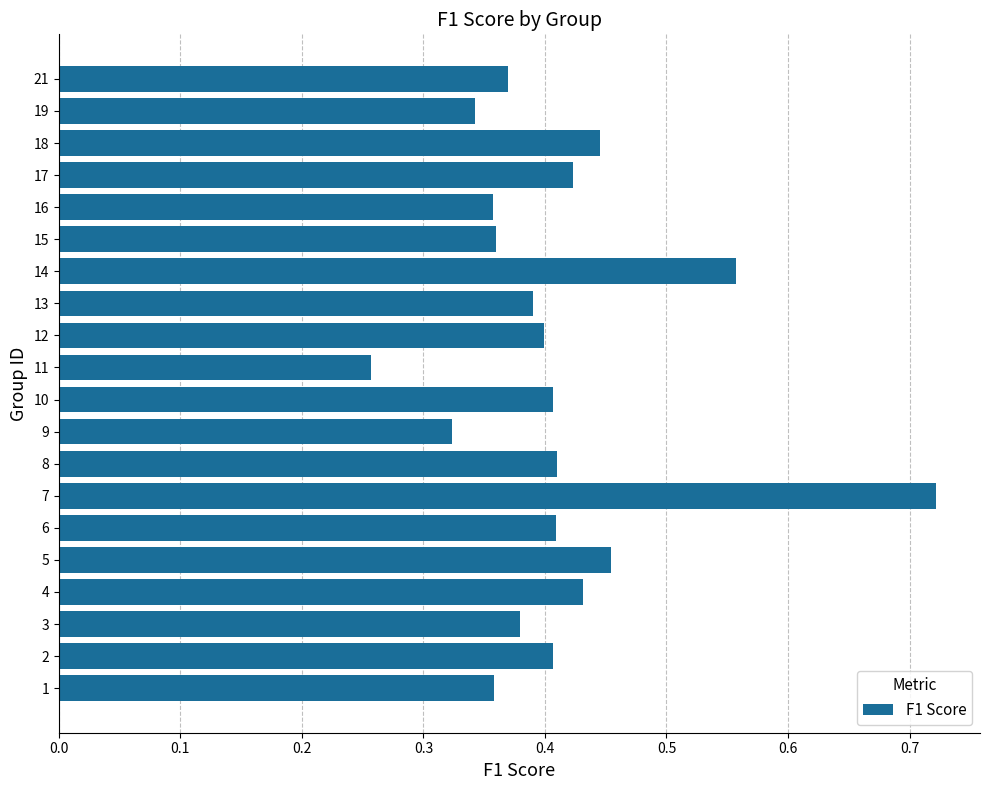

What is the sum of all values?

8.2